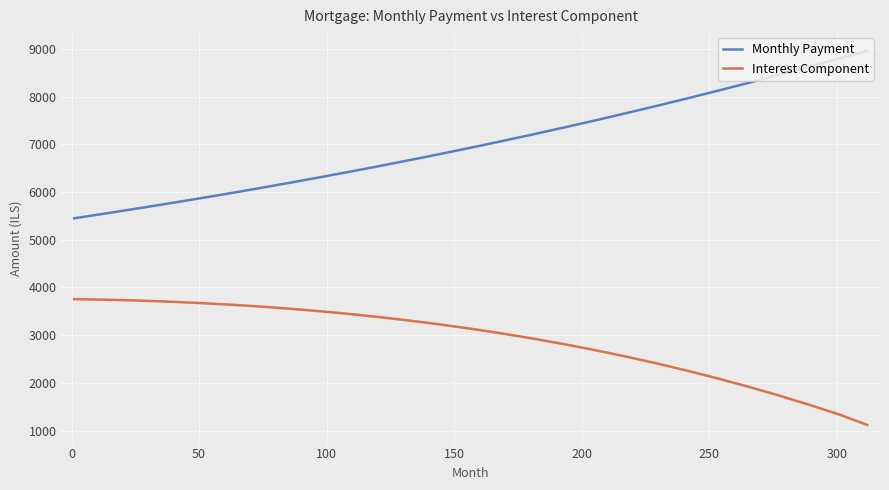

What is the difference between the maximum and minimum values in the Monthly Payment series?

3513.8